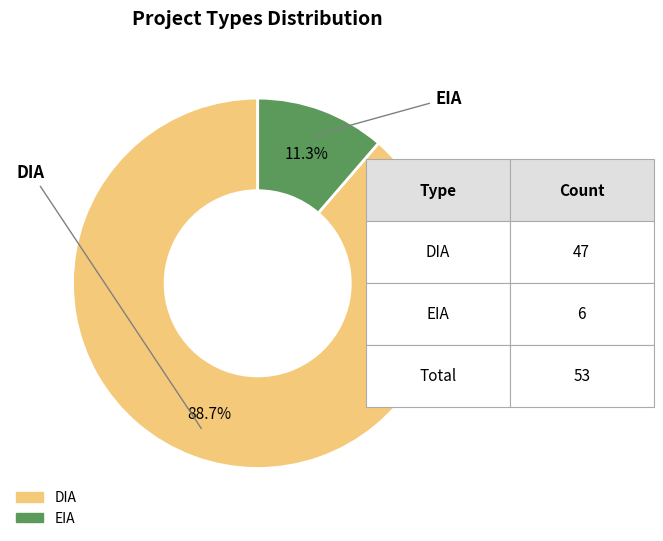

What is the ratio of the value at DIA to the value at EIA?

7.8